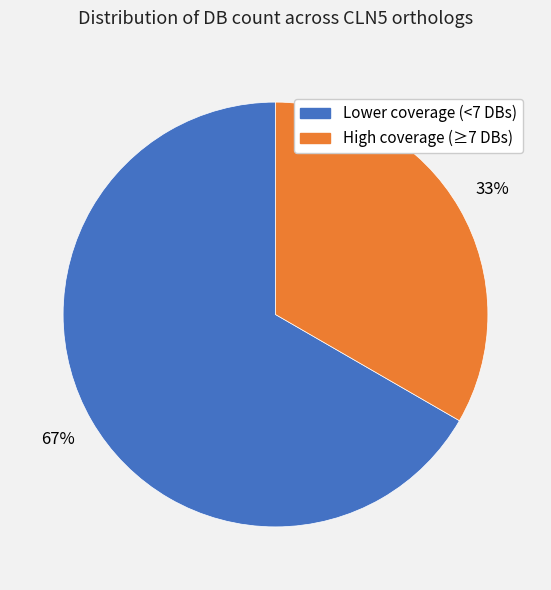

Does any single category account for the majority?

Yes